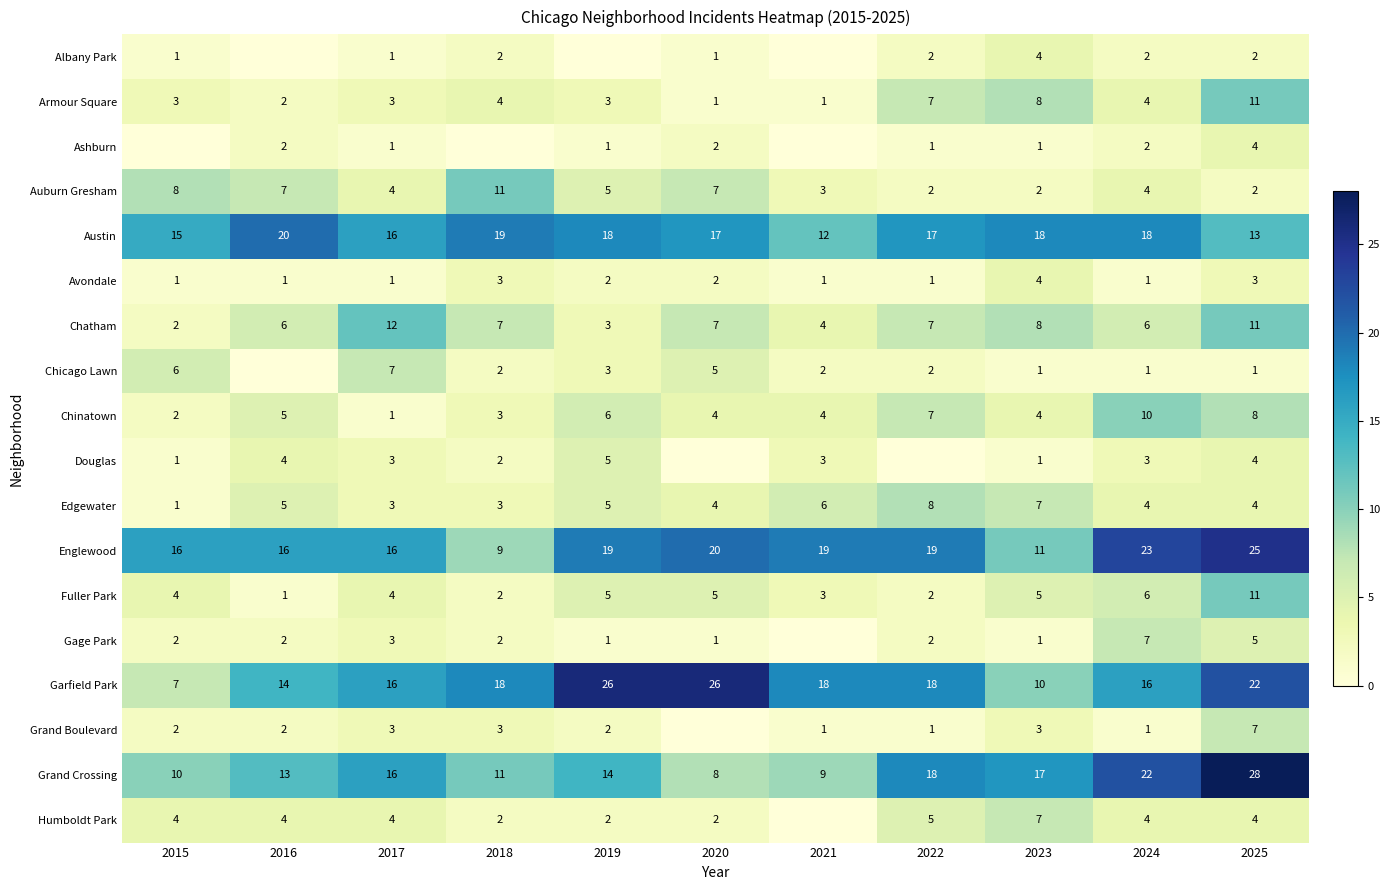

Count the Edgewater values in the range 3 to 6.

8